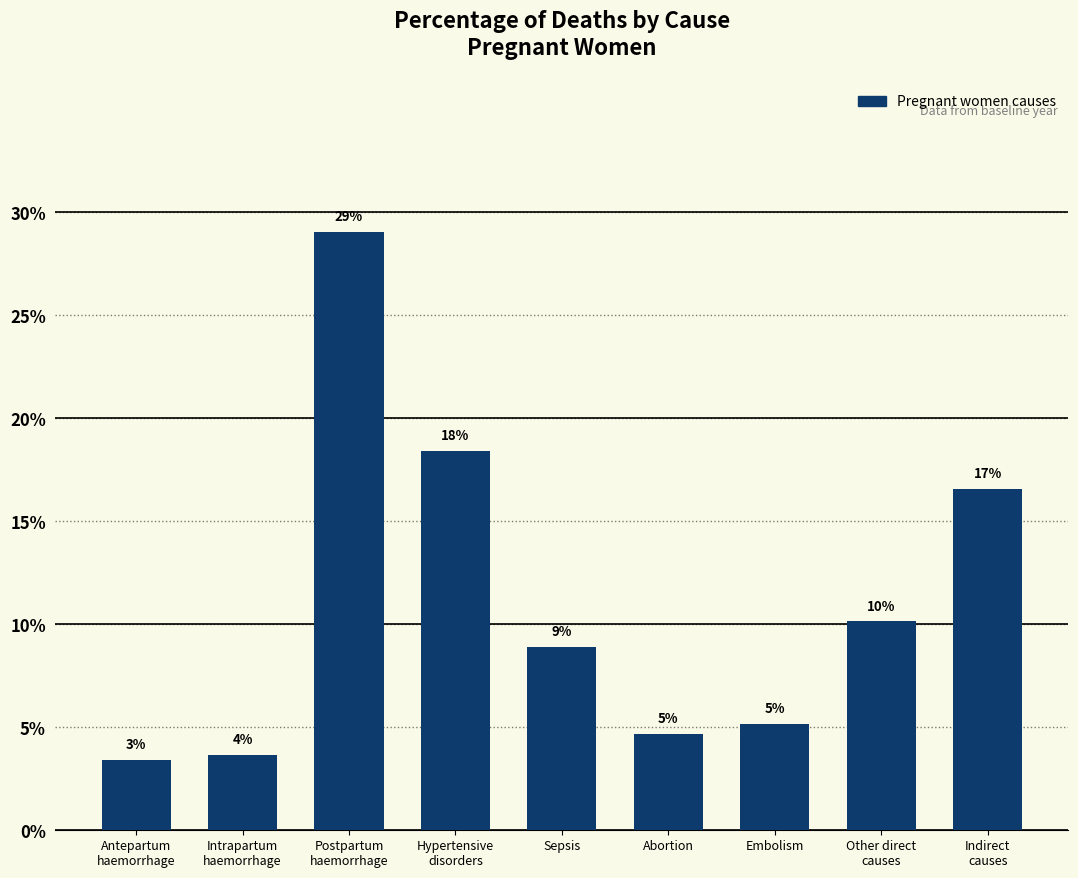

What is the average value?

0.1